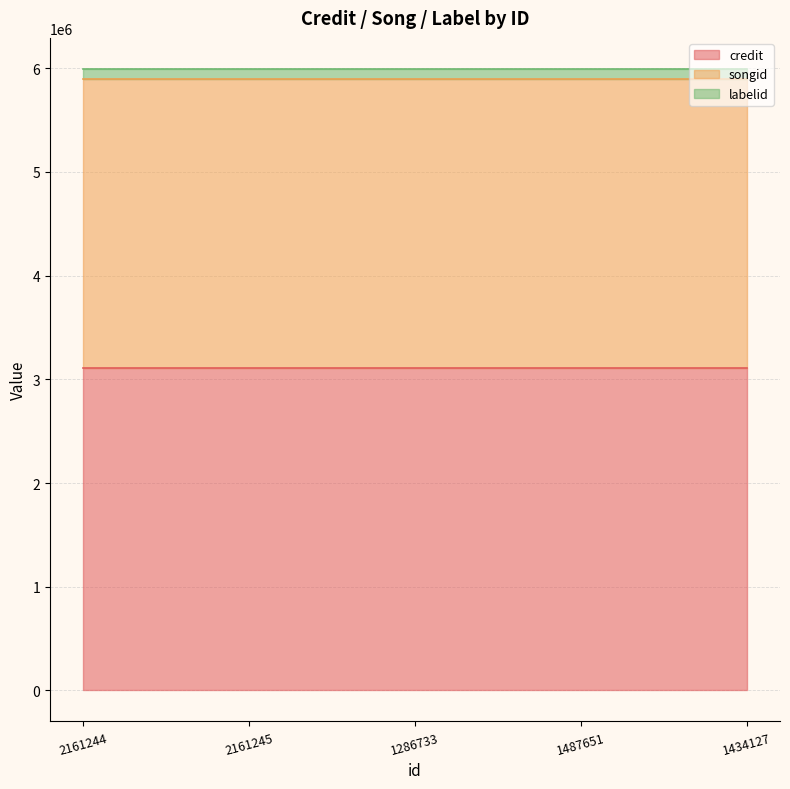

Is the value of labelid at 1286733 greater than the value of songid at 2161244?

No